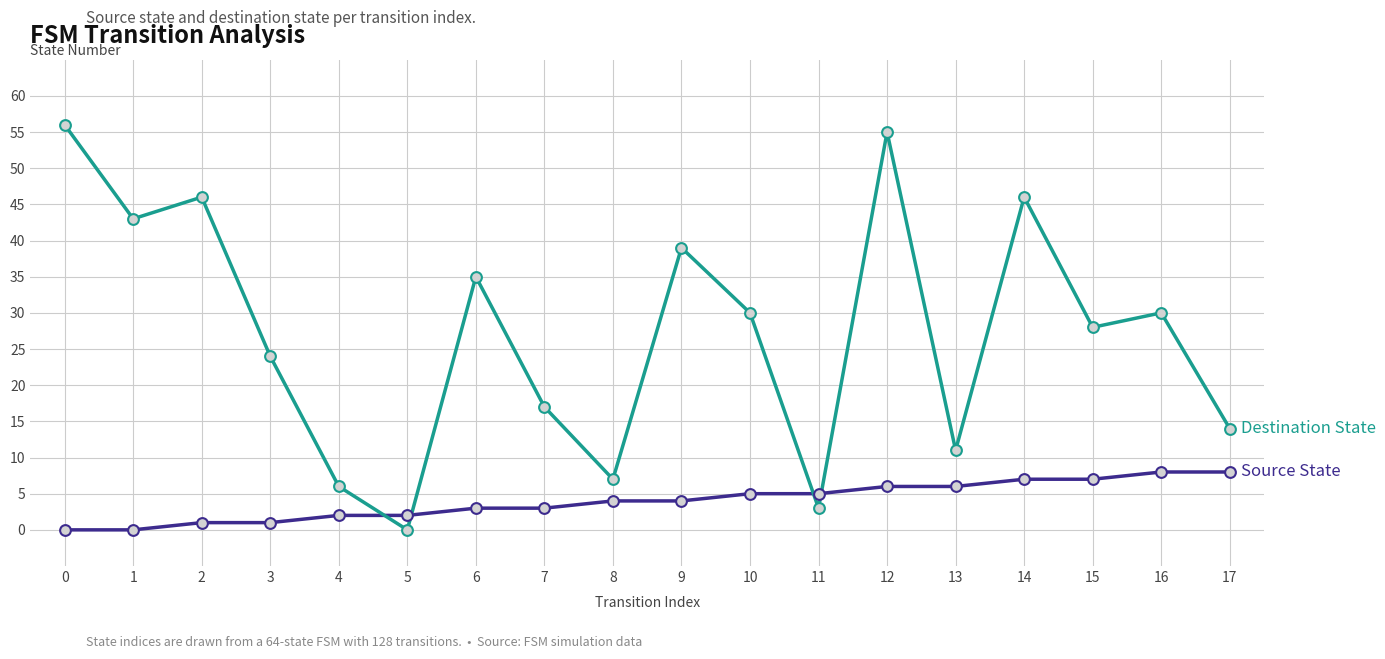

At which category is the sum across all series the highest?

12